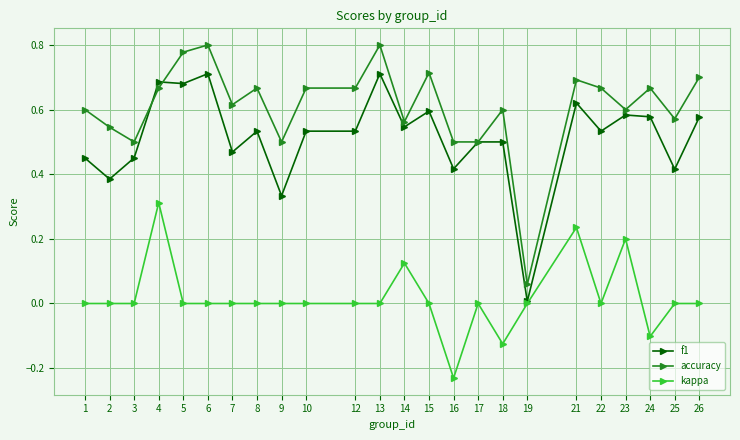

Where is accuracy nearest to the value 0?

19